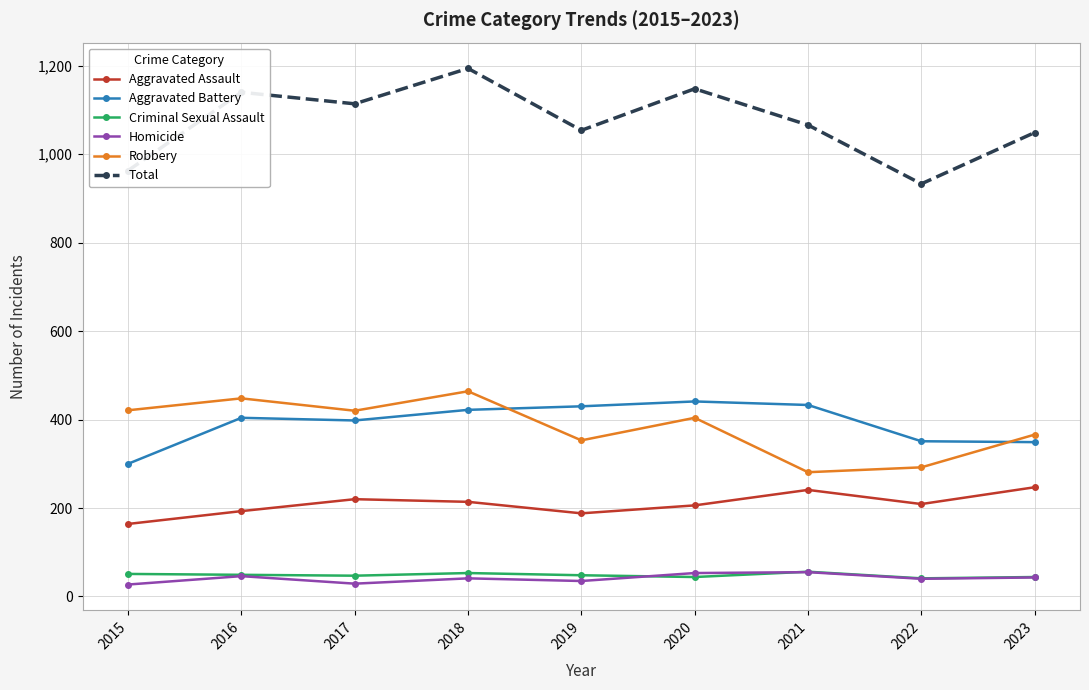

Where does the Aggravated Assault series first go above 209?

2017